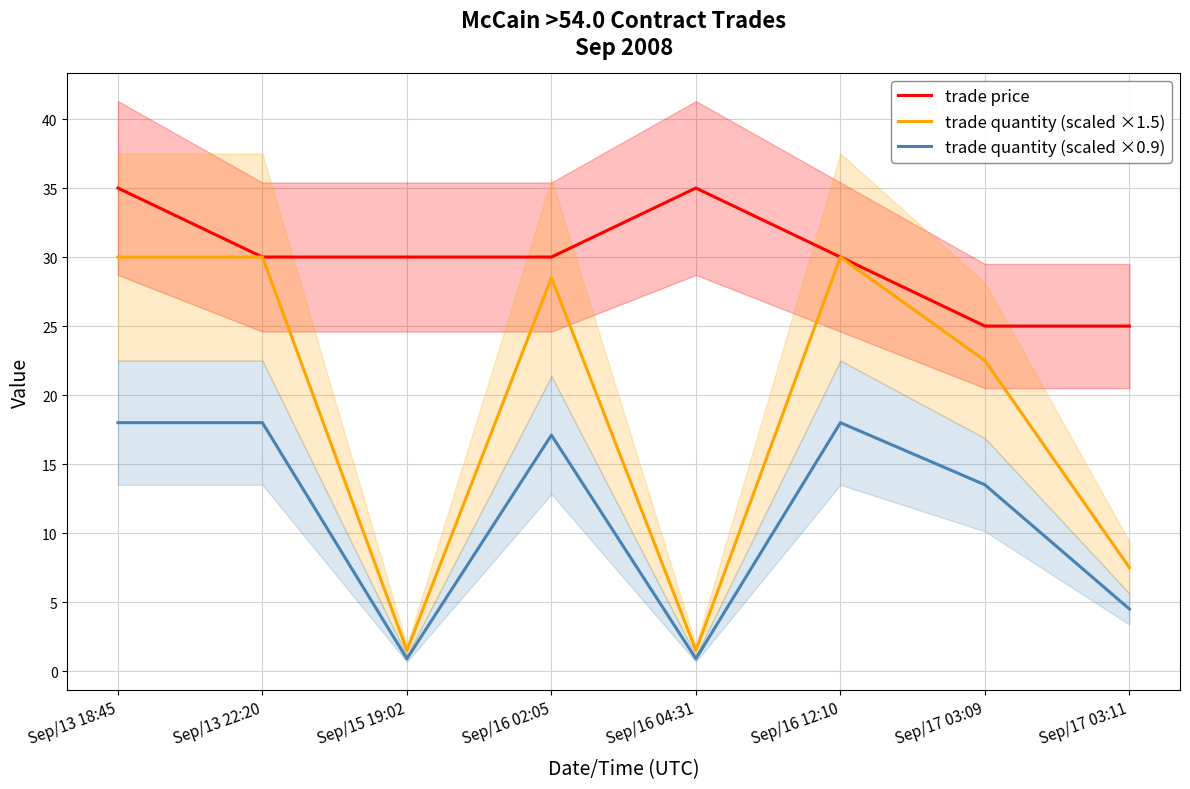

What is the value of the trade price point at the 6th from the left?

30.0